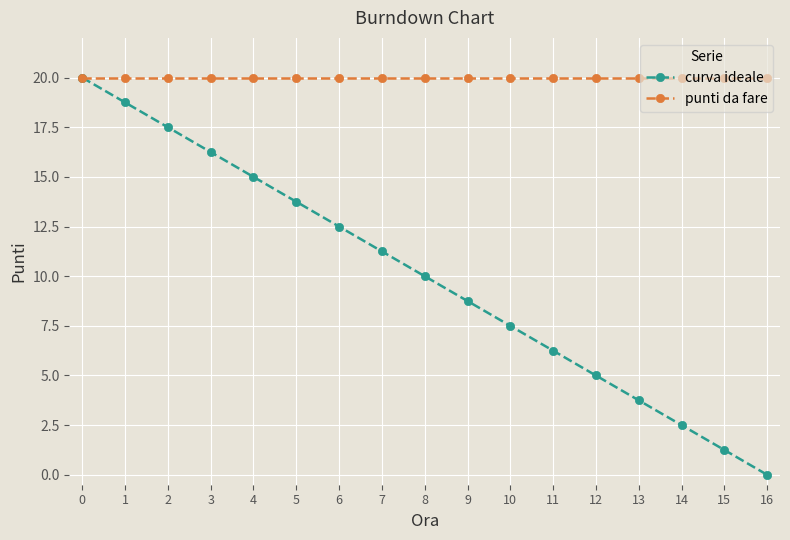

What value does the curva ideale series have at 13?

3.8